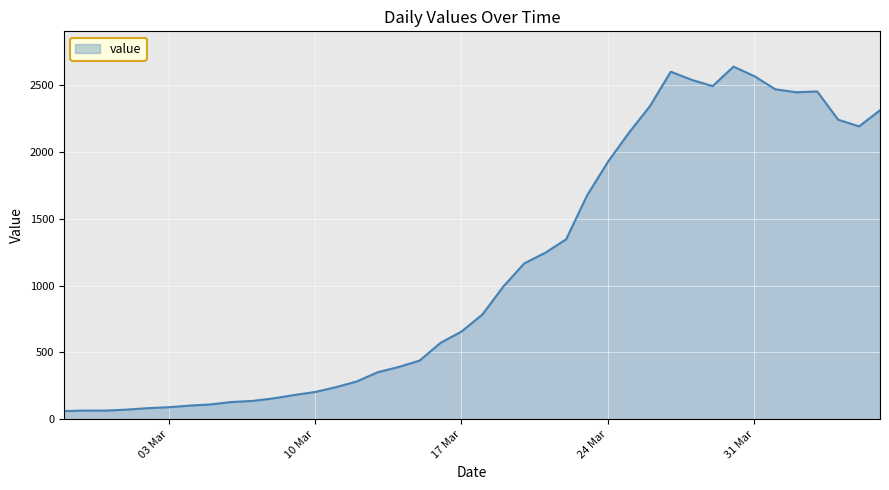

What is the difference between the maximum and minimum values?

2577